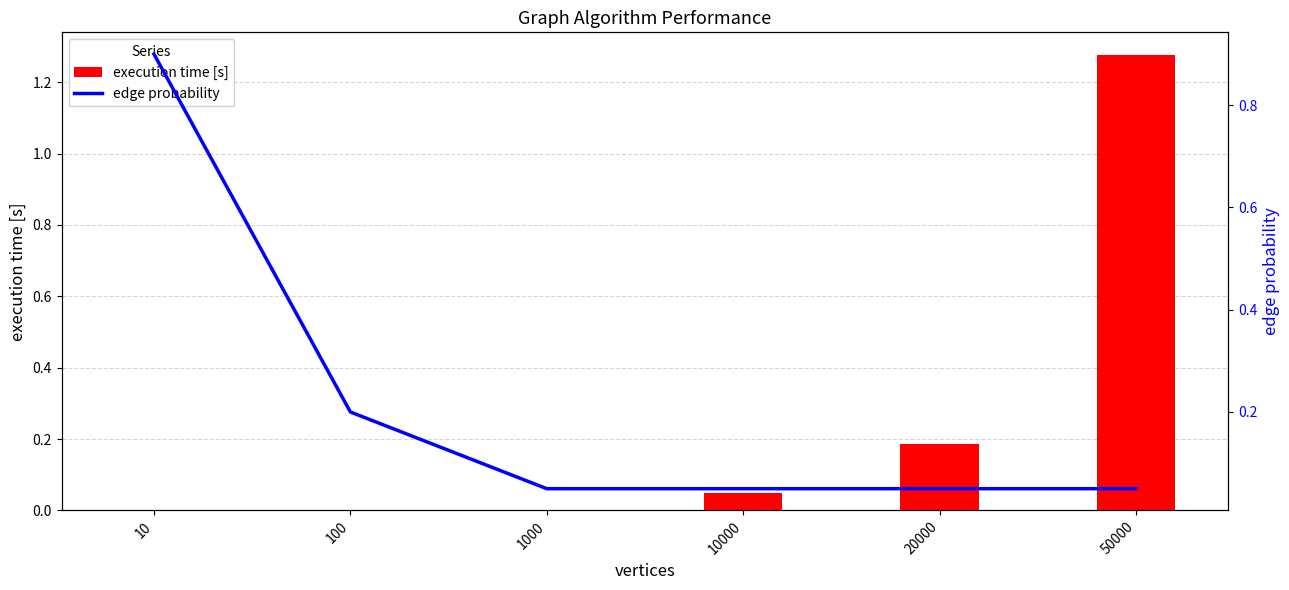

Between 20000 and 50000, which series saw the biggest shift?

execution time [s]